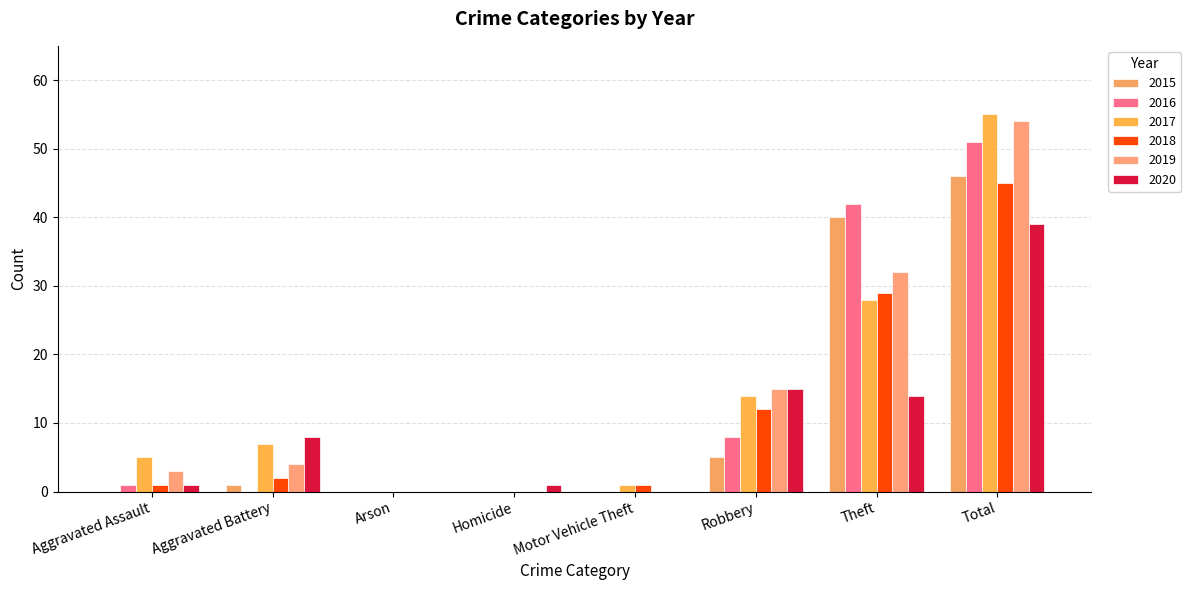

Which series has the largest total across all categories?

2017